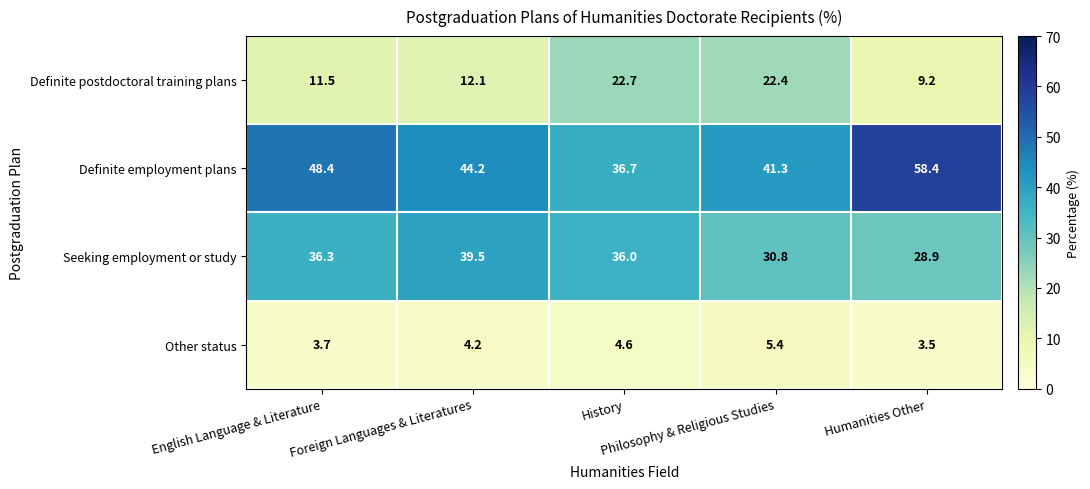

What is the smallest value displayed?

3.5